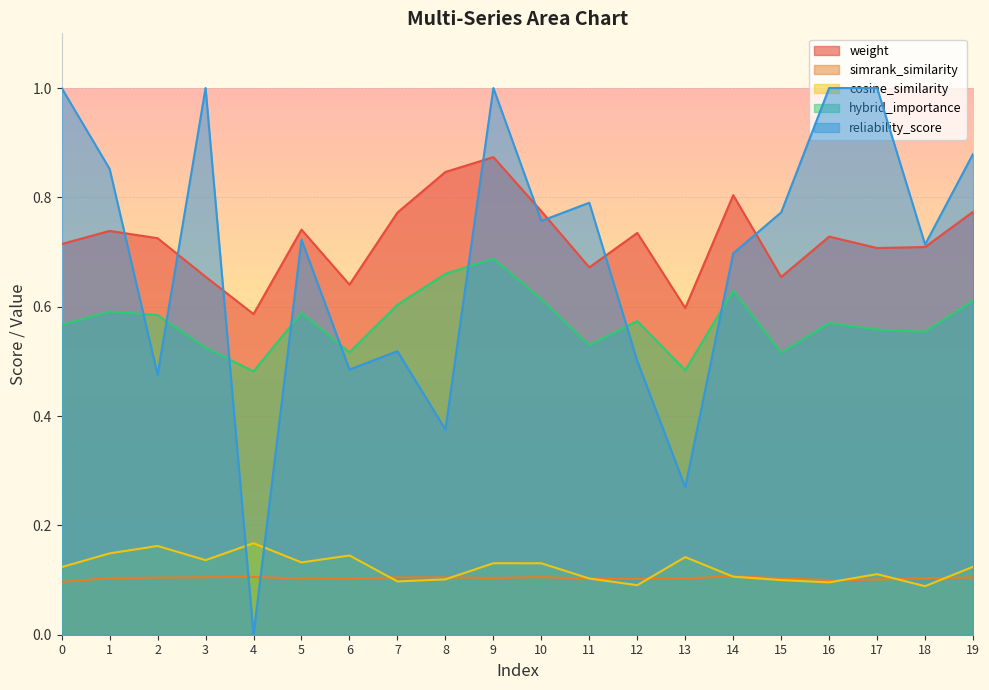

Reading right to left, what are all the values shown in this chart?

weight: 0.8	0.7	0.7	0.7	0.7	0.8	0.6	0.7	0.7	0.8	0.9	0.8	0.8	0.6	0.7	0.6	0.7	0.7	0.7	0.7
simrank_similarity: 0.1	0.1	0.1	0.1	0.1	0.1	0.1	0.1	0.1	0.1	0.1	0.1	0.1	0.1	0.1	0.1	0.1	0.1	0.1	0.1
cosine_similarity: 0.1	0.1	0.1	0.1	0.1	0.1	0.1	0.1	0.1	0.1	0.1	0.1	0.1	0.1	0.1	0.2	0.1	0.2	0.1	0.1
hybrid_importance: 0.6	0.6	0.6	0.6	0.5	0.6	0.5	0.6	0.5	0.6	0.7	0.7	0.6	0.5	0.6	0.5	0.5	0.6	0.6	0.6
reliability_score: 0.9	0.7	1.0	1.0	0.8	0.7	0.3	0.5	0.8	0.8	1.0	0.4	0.5	0.5	0.7	0.0	1.0	0.5	0.9	1.0